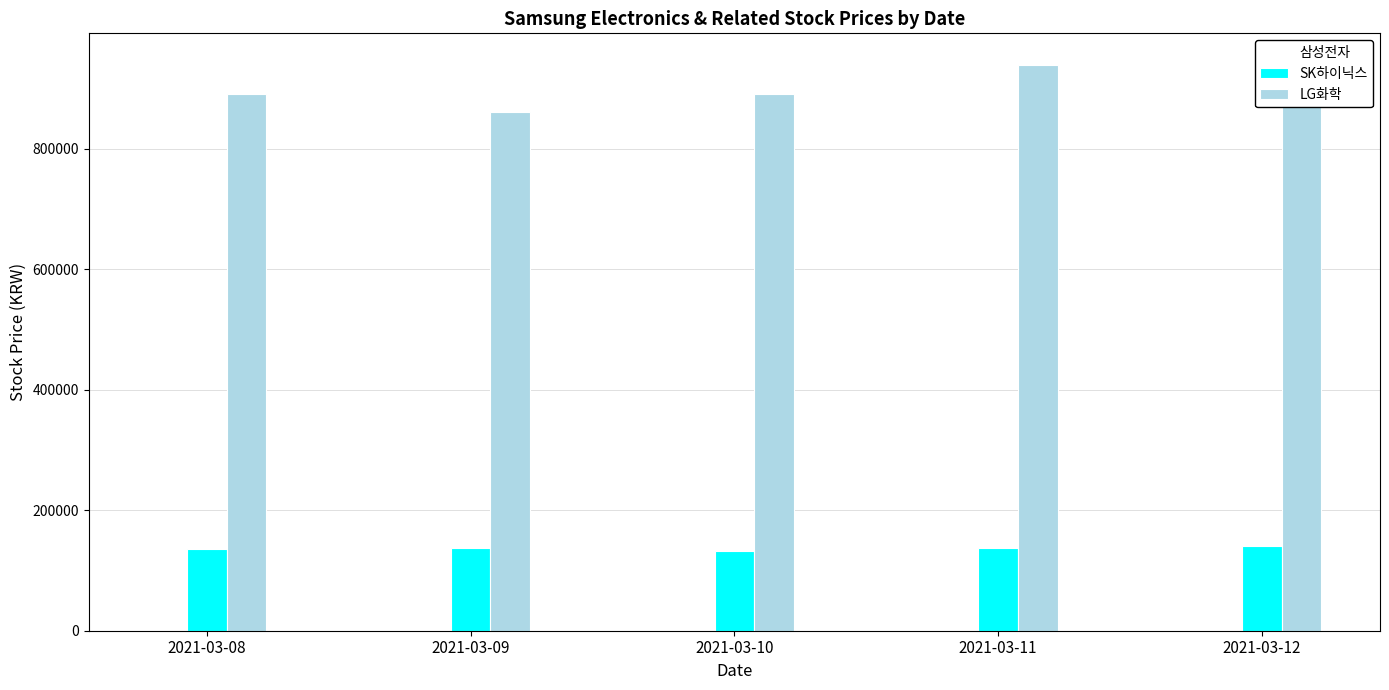

What is the difference between the LG화학 values at 2021-03-11 and 2021-03-09?

78000